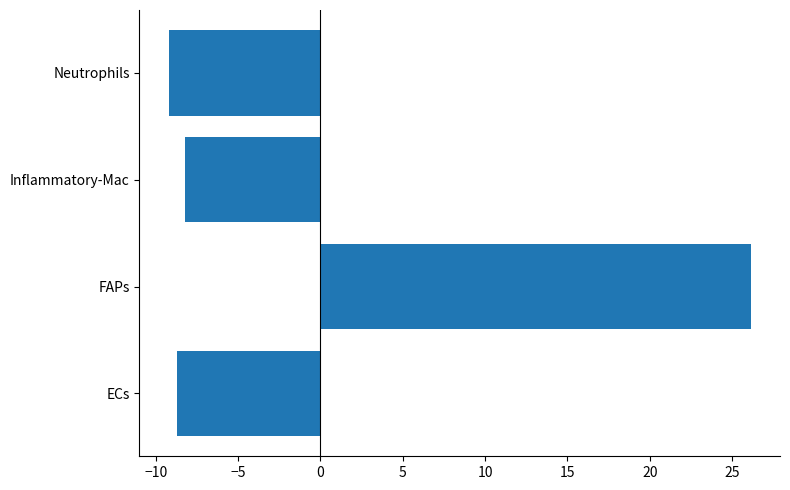

Reading bottom to top, transcribe all the data shown in this chart.

ECs=-8.7	FAPs=26.1	Inflammatory-Mac=-8.2	Neutrophils=-9.2